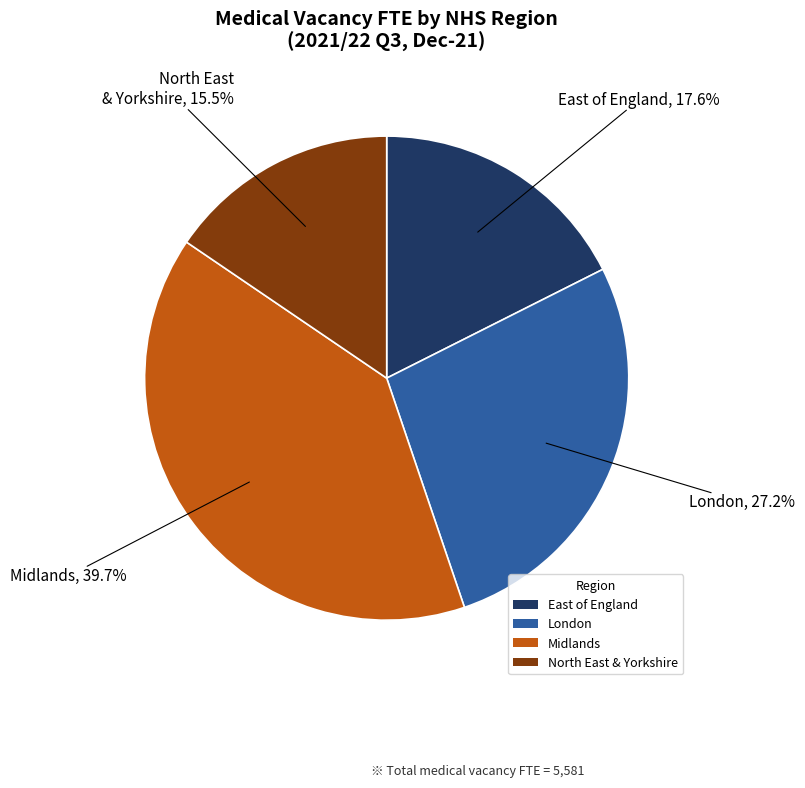

What is the smallest slice in the pie chart?

North East & Yorkshire